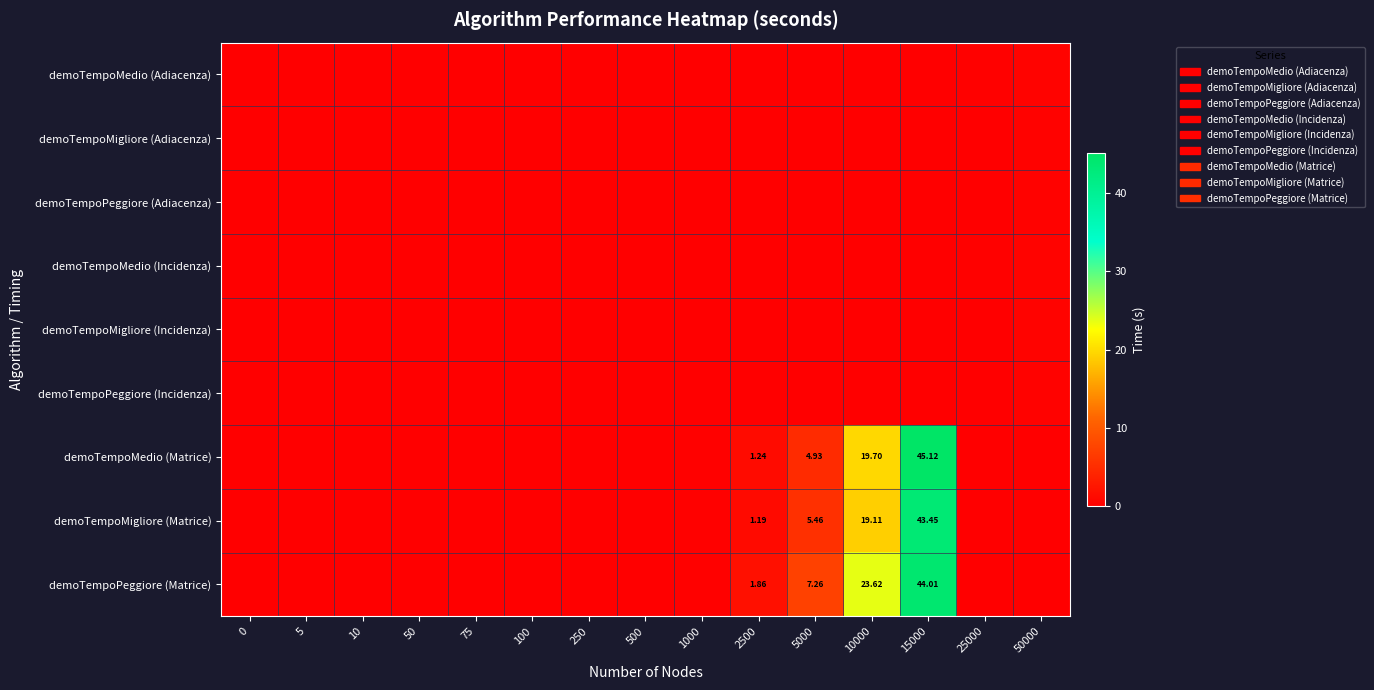

Reading left to right, extract all data points from this chart.

row_0: 0=0.0	5=0.0	10=0.0	50=0.0	75=0.0	100=0.0	250=0.0	500=0.0	1000=0.0	2500=0.0	5000=0.0	10000=0.1	15000=0.2	25000=0.2	50000=0.5
row_1: 0=0.0	5=0.0	10=0.0	50=0.0	75=0.0	100=0.0	250=0.0	500=0.0	1000=0.0	2500=0.0	5000=0.0	10000=0.1	15000=0.1	25000=0.1	50000=0.3
row_2: 0=0.0	5=0.0	10=0.0	50=0.0	75=0.0	100=0.0	250=0.0	500=0.0	1000=0.0	2500=0.0	5000=0.0	10000=0.1	15000=0.1	25000=0.2	50000=0.3
row_3: 0=0.0	5=0.0	10=0.0	50=0.0	75=0.0	100=0.0	250=0.0	500=0.0	1000=0.0	2500=0.1	5000=0.1	10000=0.1	15000=0.1	25000=0.2	50000=0.5
row_4: 0=0.0	5=0.0	10=0.0	50=0.0	75=0.0	100=0.0	250=0.0	500=0.0	1000=0.0	2500=0.0	5000=0.0	10000=0.1	15000=0.1	25000=0.2	50000=0.4
row_5: 0=0.0	5=0.0	10=0.0	50=0.0	75=0.0	100=0.0	250=0.0	500=0.0	1000=0.0	2500=0.0	5000=0.0	10000=0.1	15000=0.1	25000=0.2	50000=0.3
row_6: 0=0.0	5=0.0	10=0.0	50=0.0	75=0.0	100=0.0	250=0.0	500=0.1	1000=0.2	2500=1.2	5000=4.9	10000=19.7	15000=45.1	25000=0.0	50000=0.0
row_7: 0=0.0	5=0.0	10=0.0	50=0.0	75=0.0	100=0.0	250=0.0	500=0.1	1000=0.2	2500=1.2	5000=5.5	10000=19.1	15000=43.5	25000=0.0	50000=0.0
row_8: 0=0.0	5=0.0	10=0.0	50=0.0	75=0.0	100=0.0	250=0.0	500=0.1	1000=0.2	2500=1.9	5000=7.3	10000=23.6	15000=44.0	25000=0.0	50000=0.0